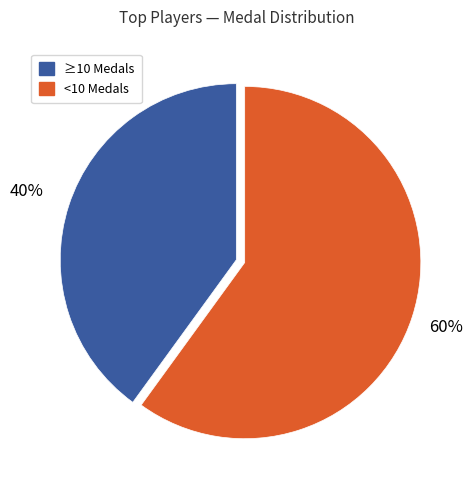

To the nearest percent, what is the difference between the largest and smallest slice percentages?

20%